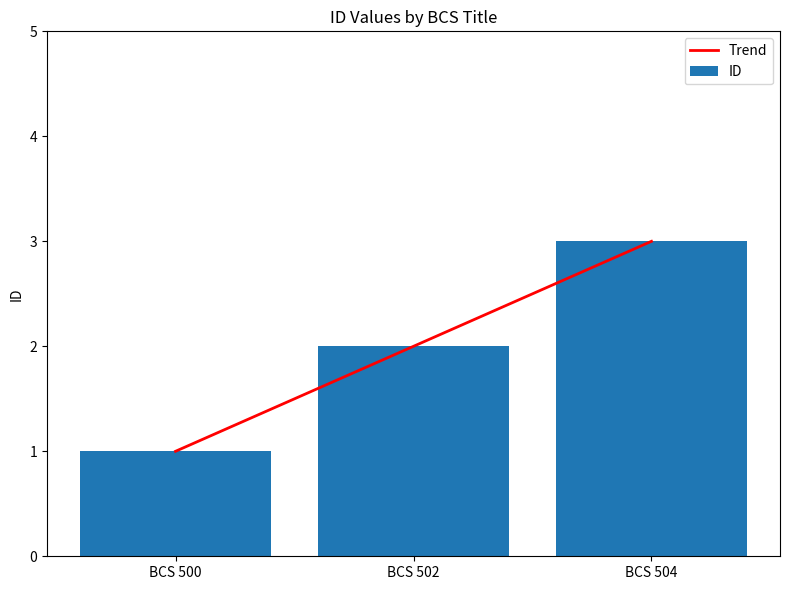

What is the sum of all values?

6